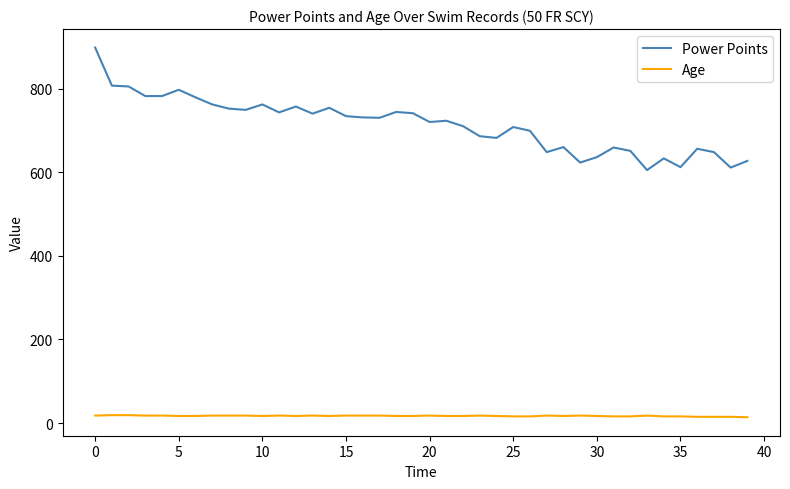

Which series has the largest total across all categories?

Power Points